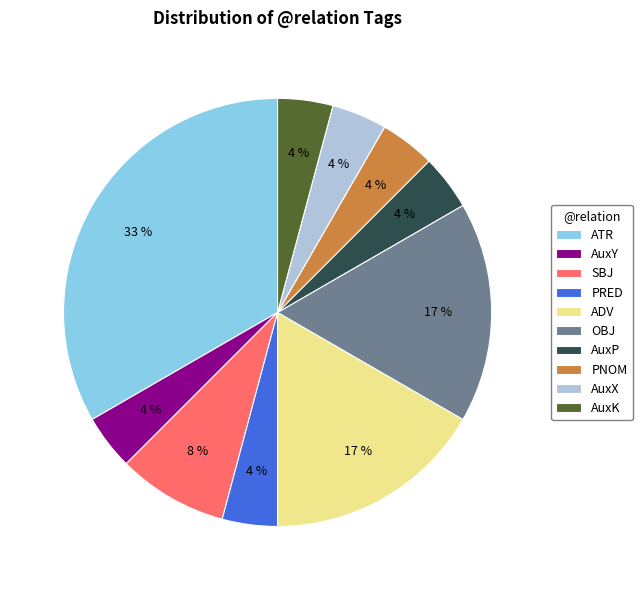

Approximately how many times larger is the value at PNOM compared to SBJ?

0.5